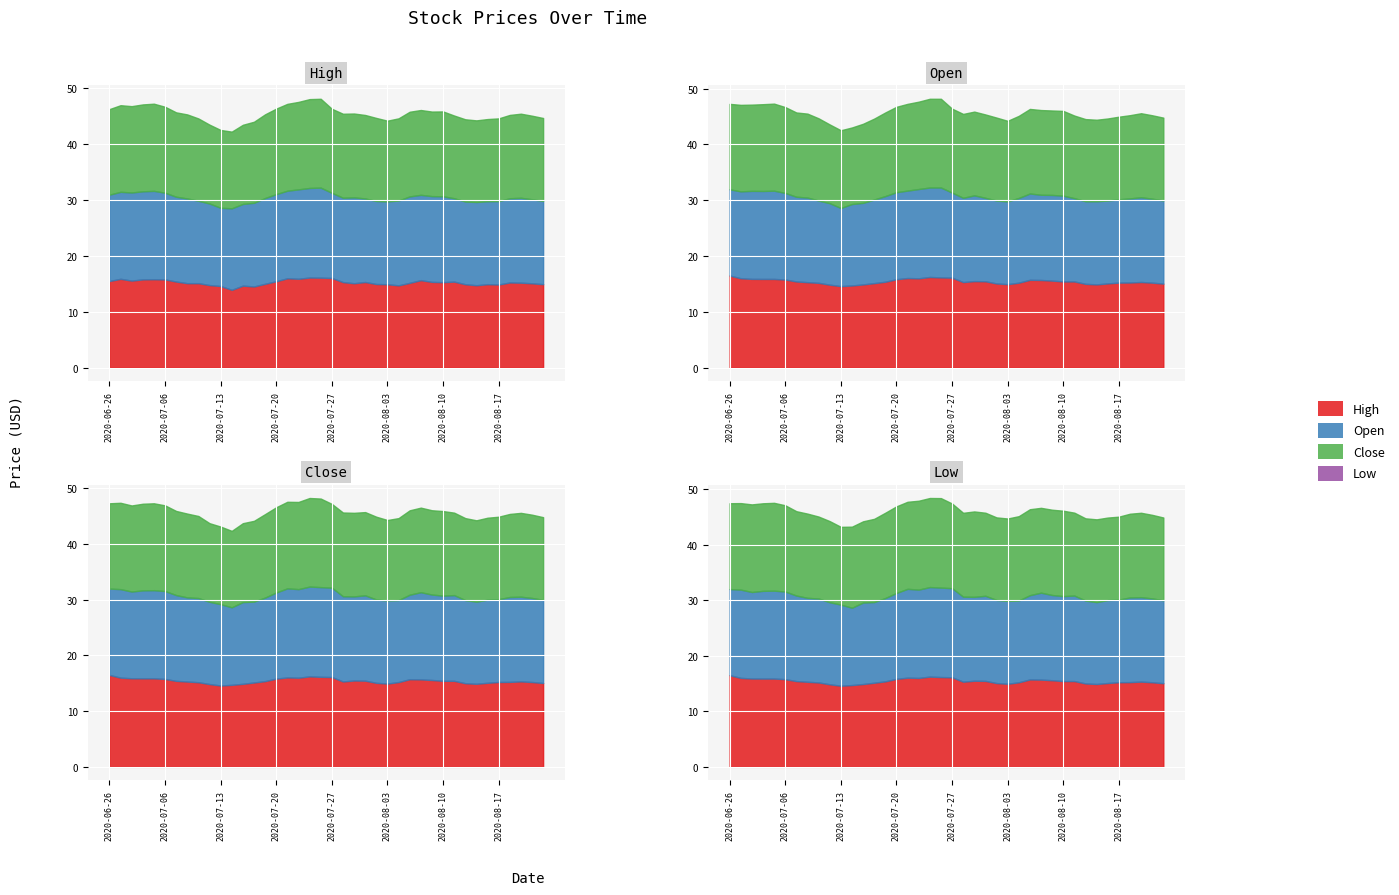

True or false: Open has a value of 8.7 at 2020-08-17.

False